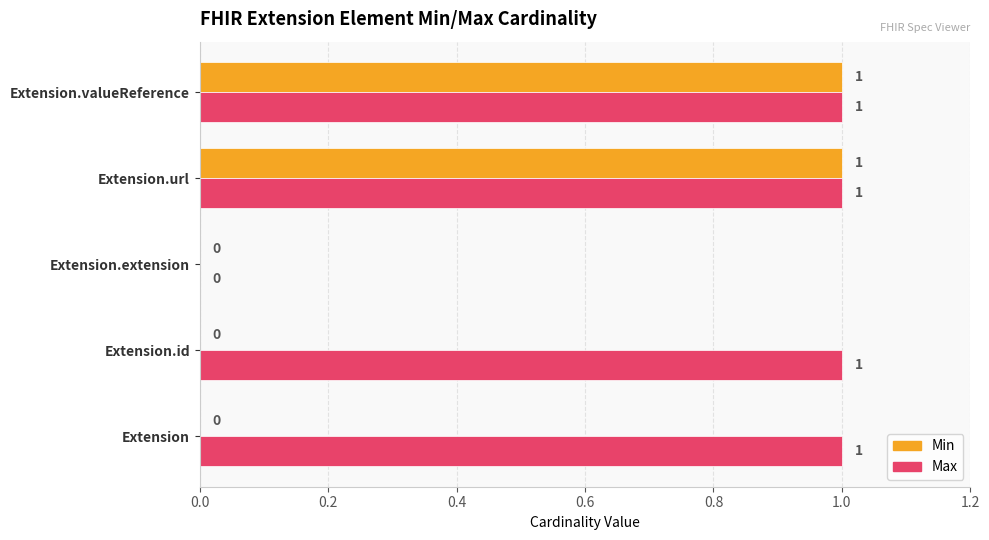

Which series changed the most between Extension.id and Extension.valueReference?

Min